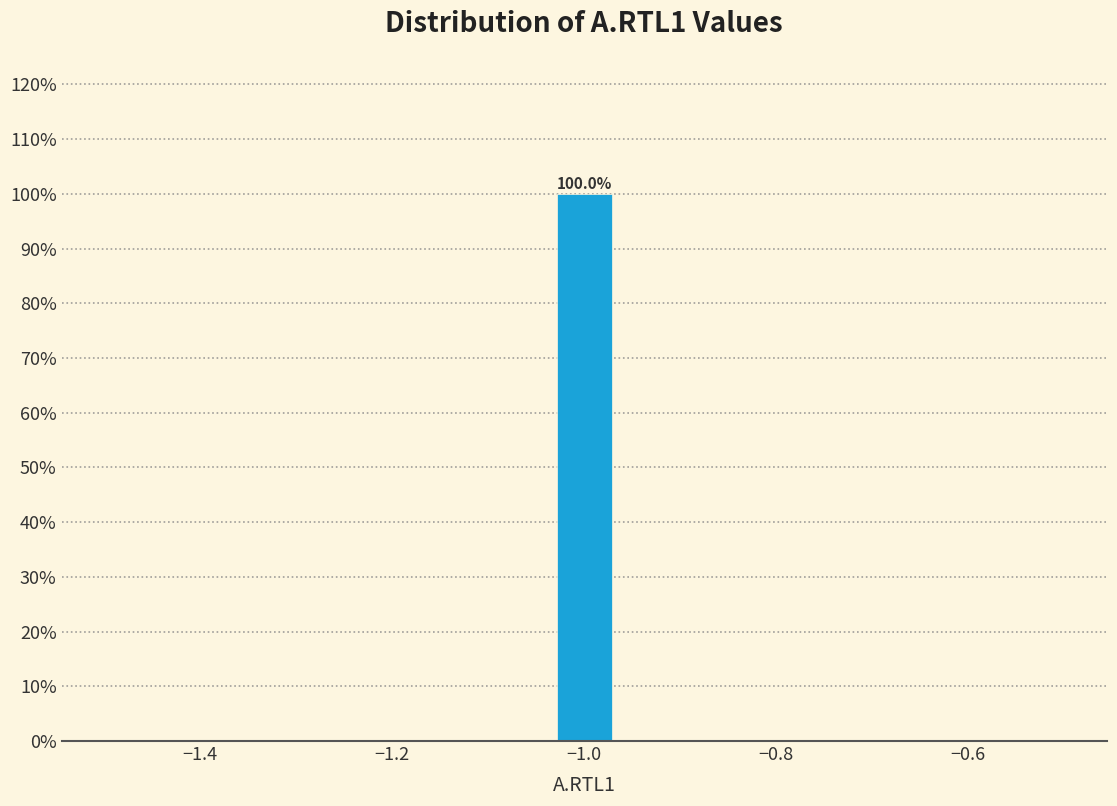

Read against the x-axis, roughly where is the centre of the tallest bar?

-1.00